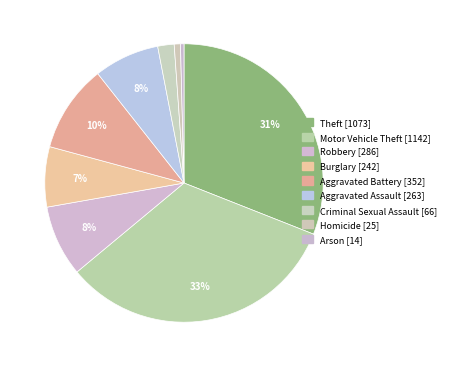

How many segments does this pie chart have?

9